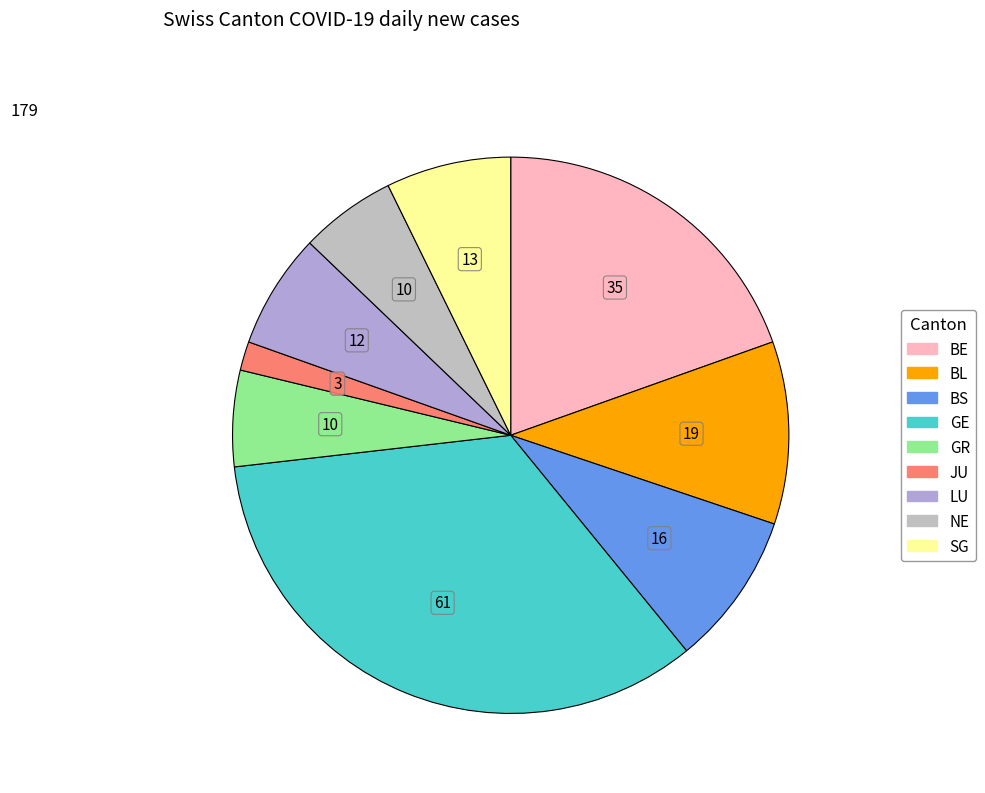

Does any single category account for the majority?

No